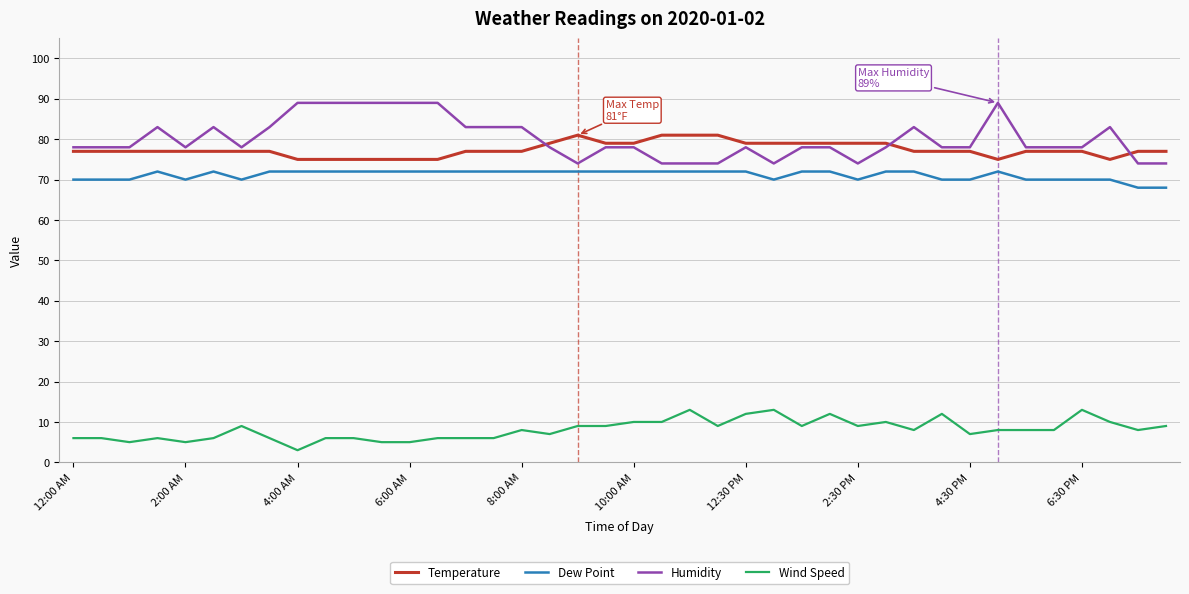

Rank the series by their maximum value, from lowest to highest.

Wind Speed, Dew Point, Temperature, Humidity